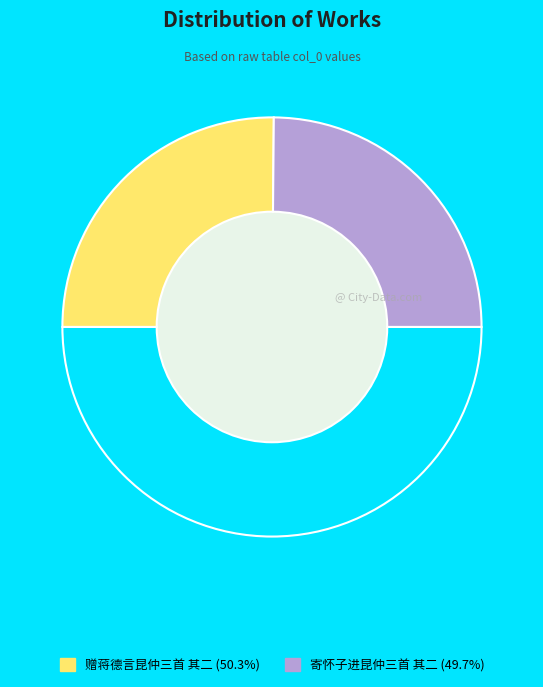

How many slices are in this pie chart?

3